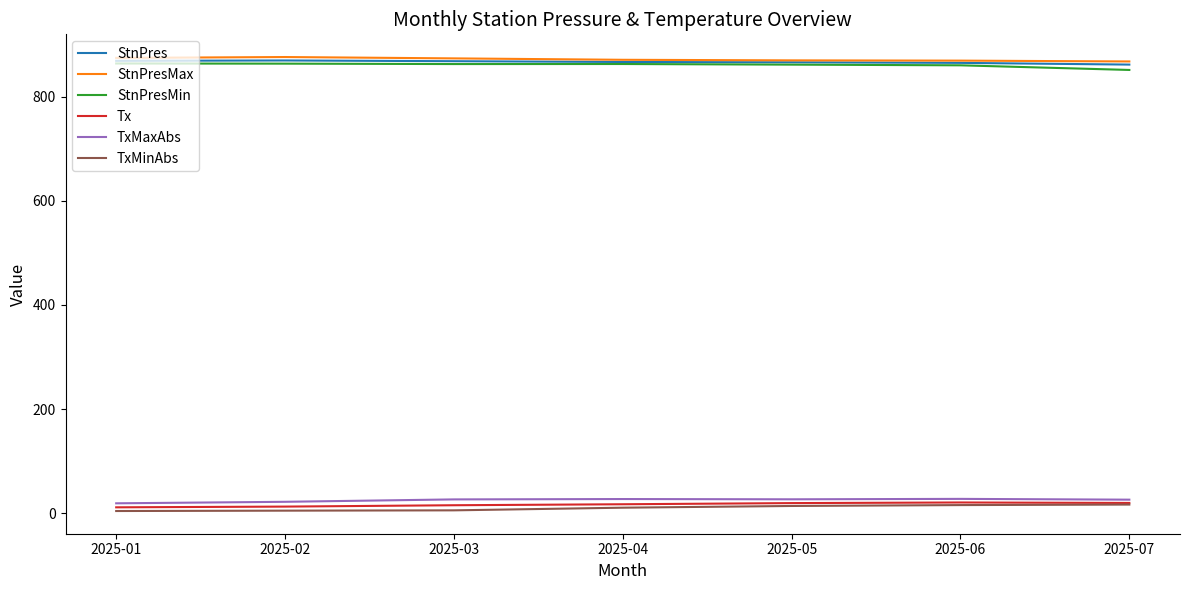

What is the maximum value shown in the chart?

876.0